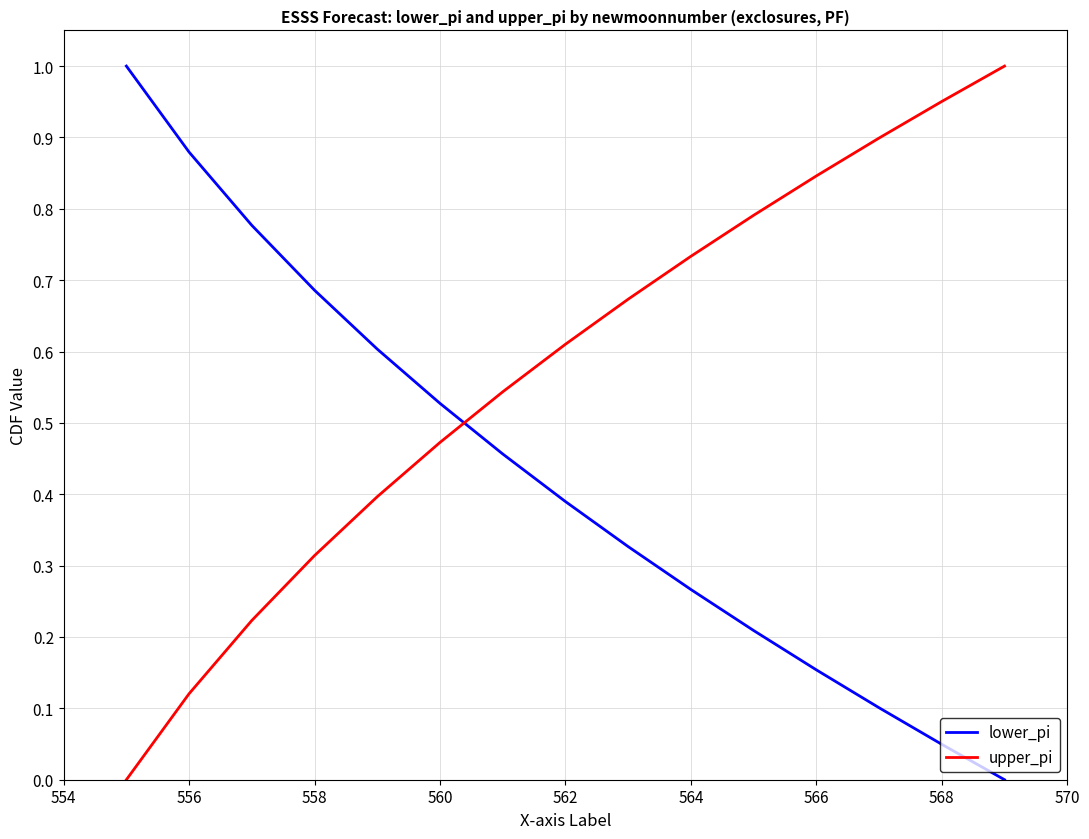

Rank the series by their average value, from lowest to highest.

lower_pi, upper_pi